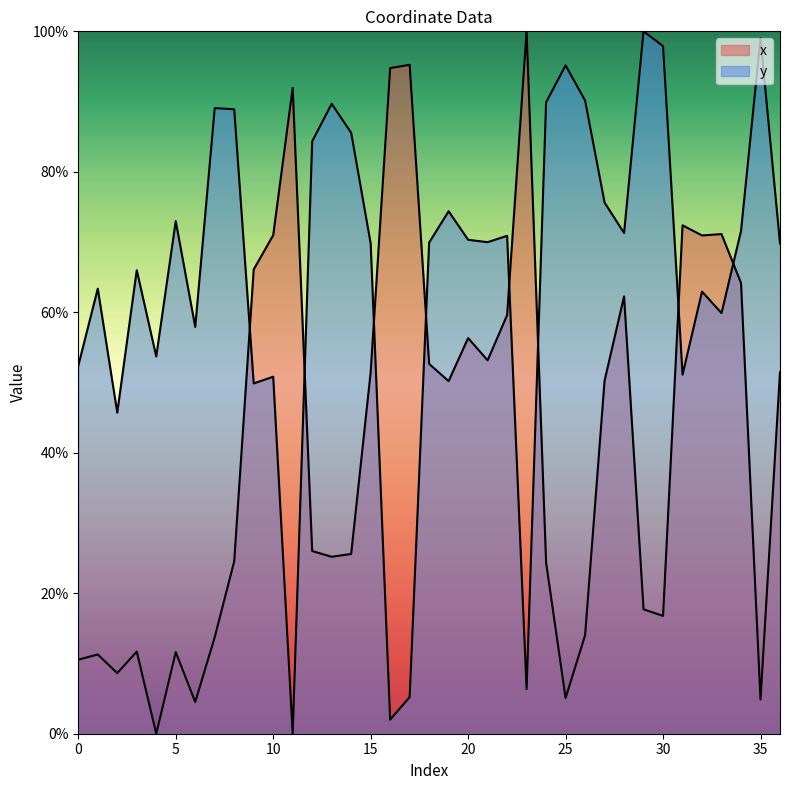

Which series changed the most between 5 and 17?

x